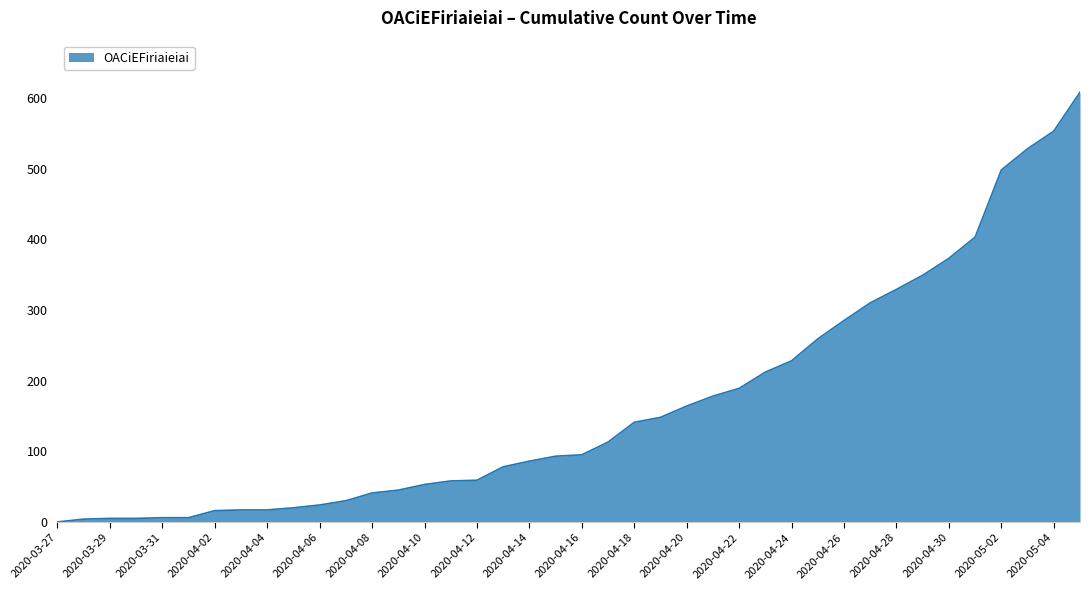

What is the difference between the maximum and minimum values?

608